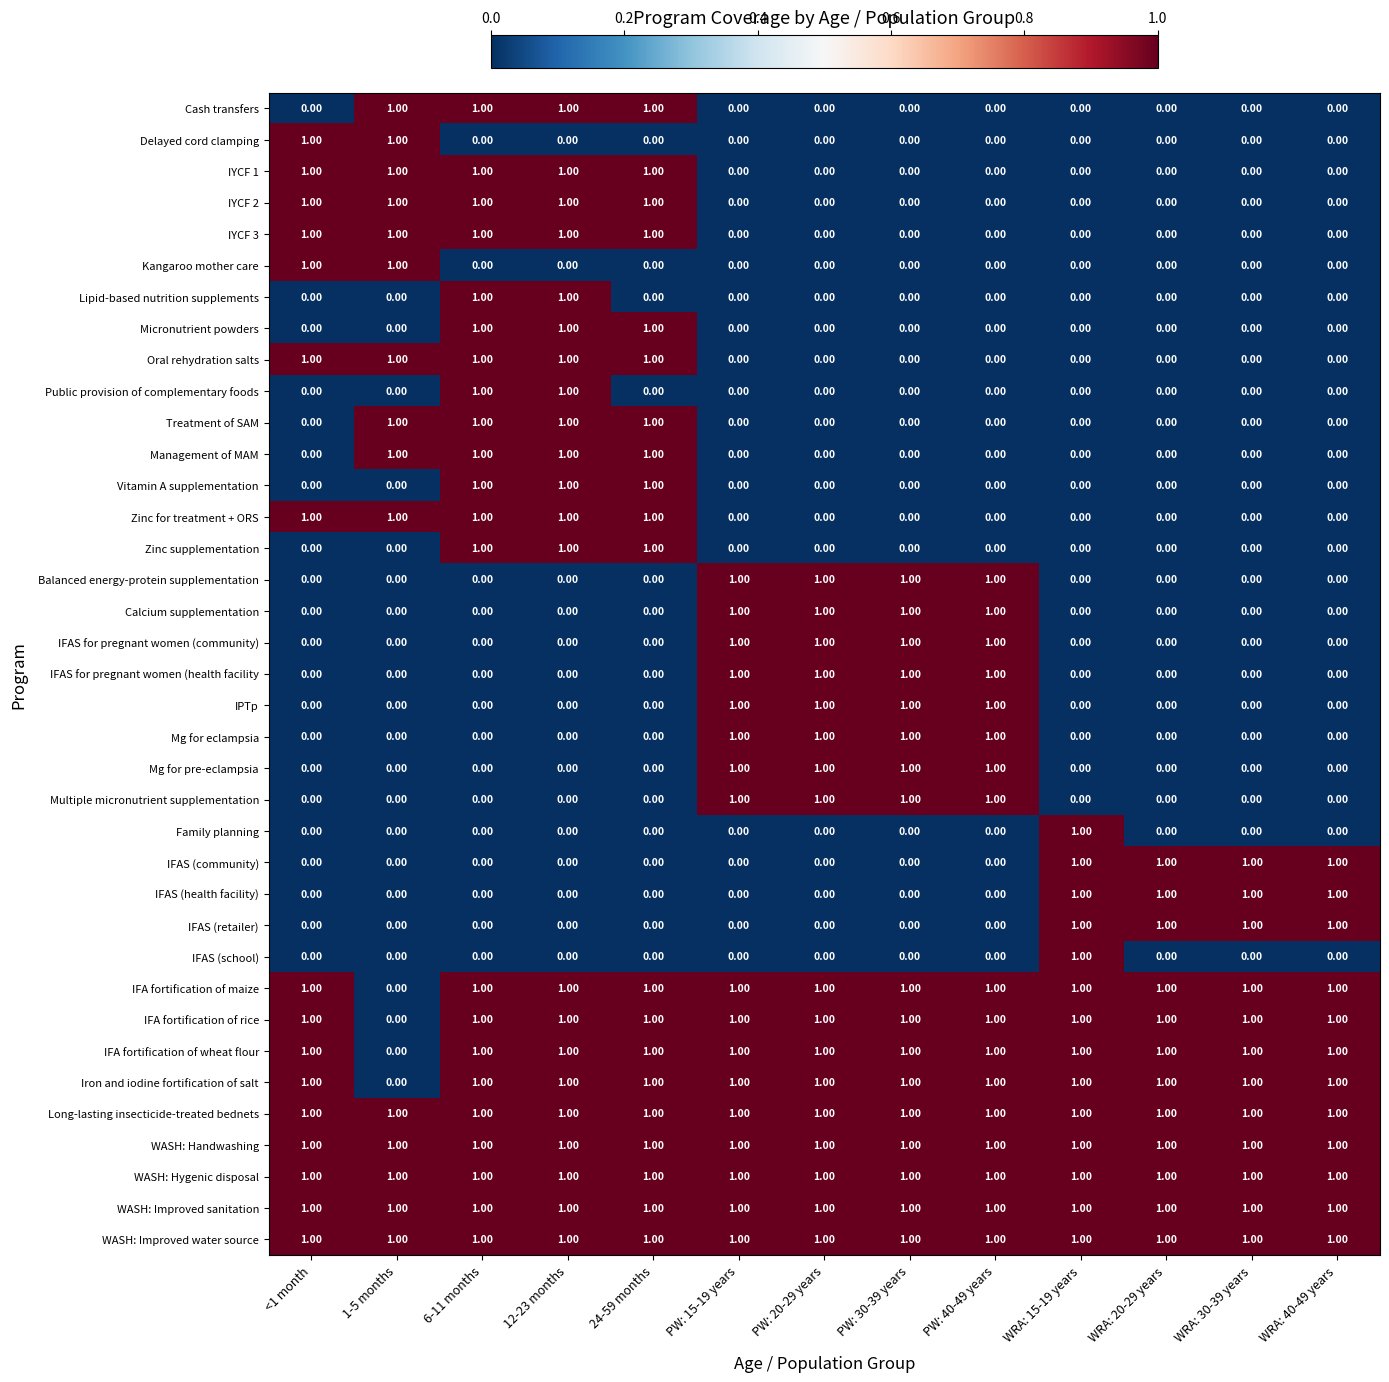

What is the total value across all series at WRA: 40-49 years?

12